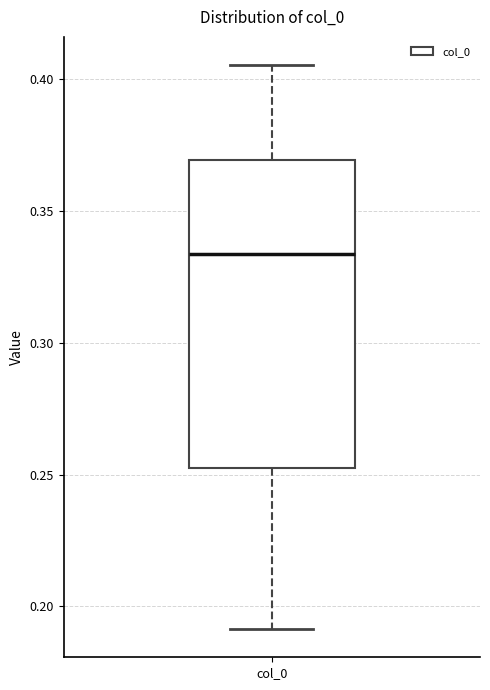

Transcribe this box plot: give where the median line is, the range the box spans, and where the two whiskers end, as read against the y-axis. The values are not printed on the chart, so give them approximately, as read against the axis.

median 0.335, box 0.250 to 0.370, whiskers 0.190 to 0.405